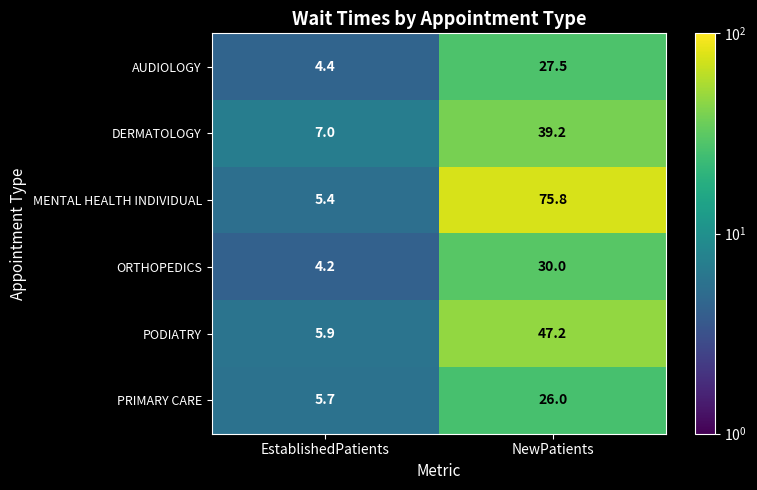

Where is PODIATRY nearest to the value 26?

EstablishedPatients